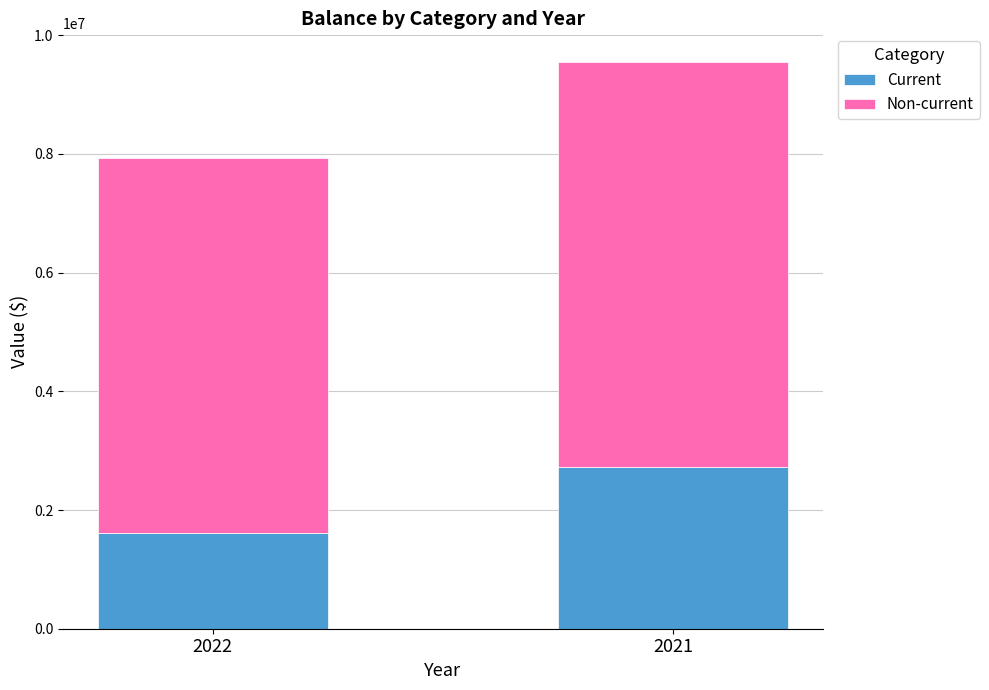

What is the sum of the Current values at 2022 and 2021?

4335113